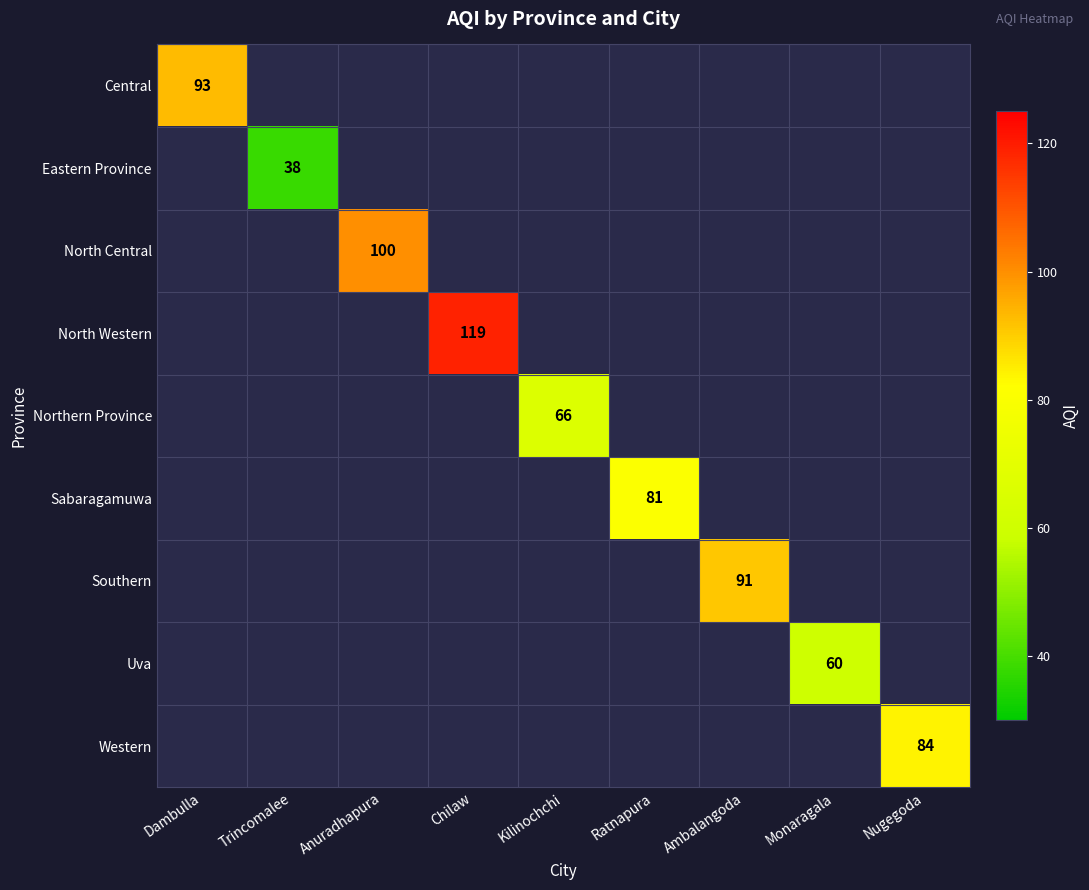

Is it true that North Western equals 119 at Chilaw?

True